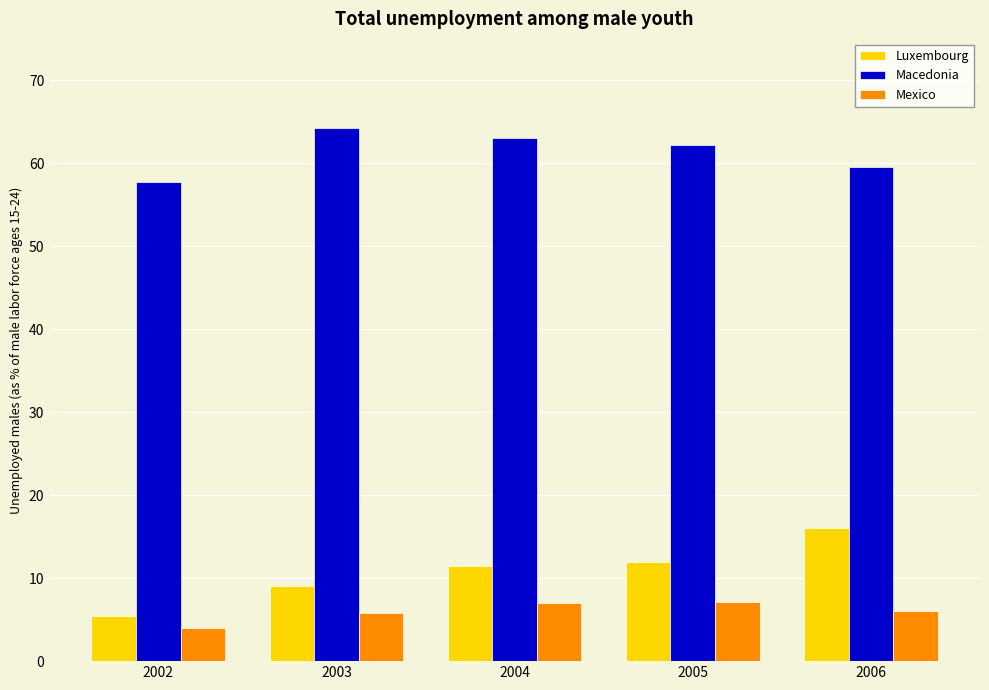

What is the value of the Macedonia bar at the 1st from the left?

57.7